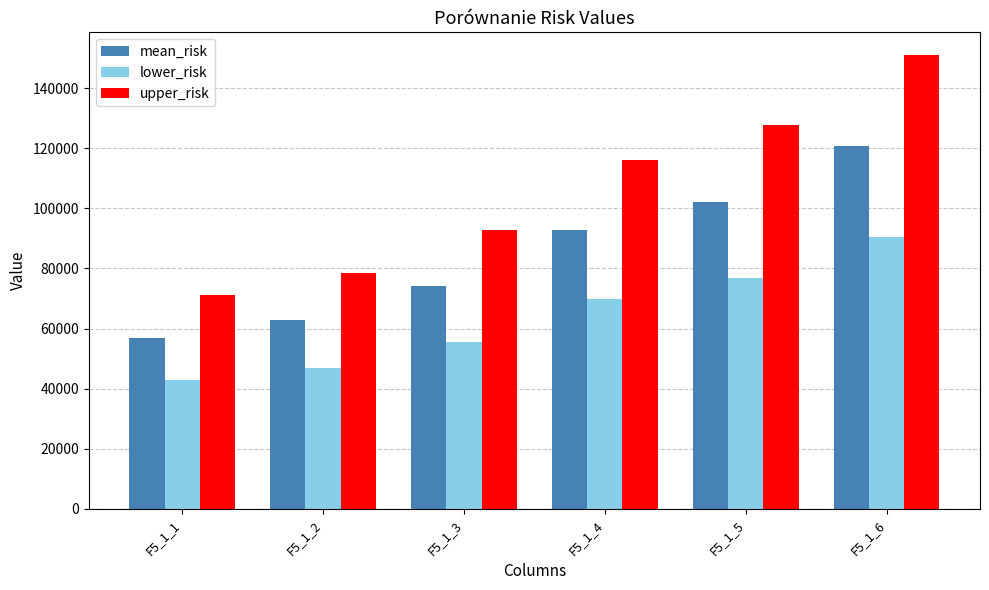

What is the difference between the highest and lowest values at F5_1_1?

28501.0